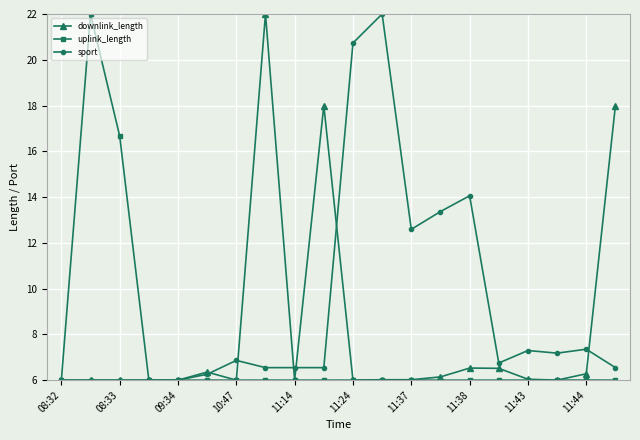

What is the value of the sport point at the 3rd from the left?

6.0